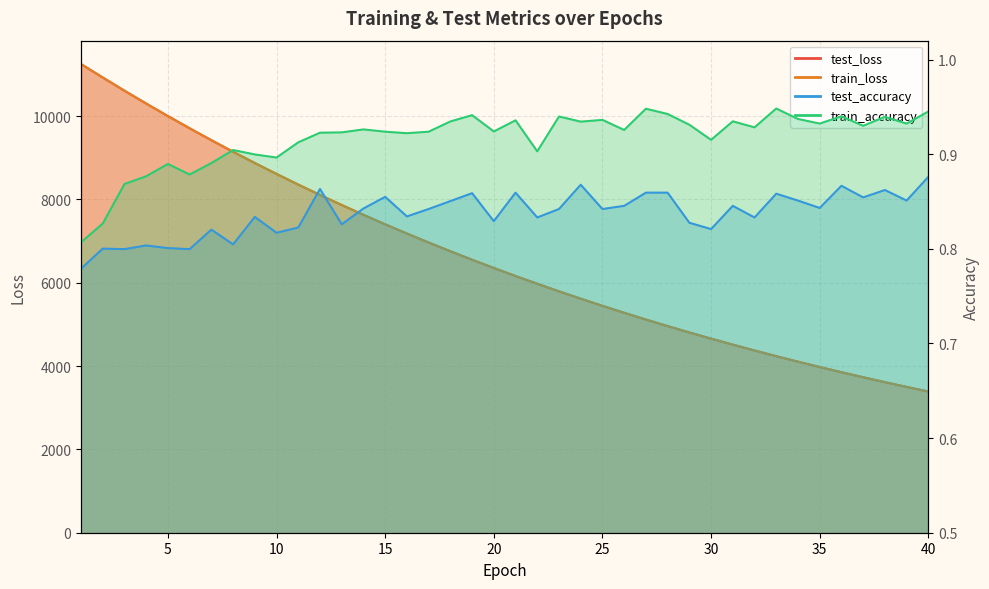

What is the maximum value shown in the chart?

11247.6